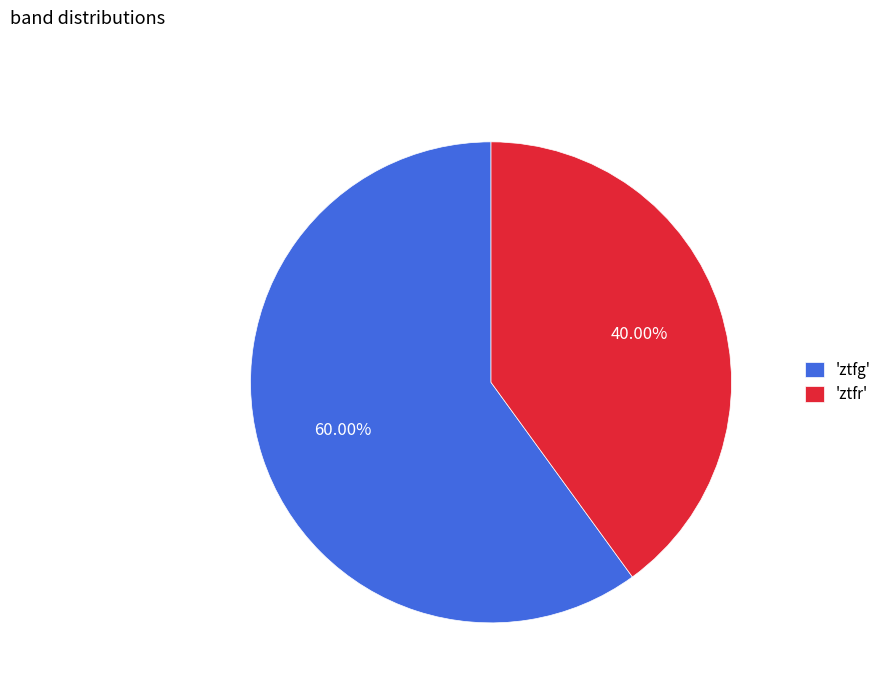

Which category has the smallest portion of the pie?

'ztfr'